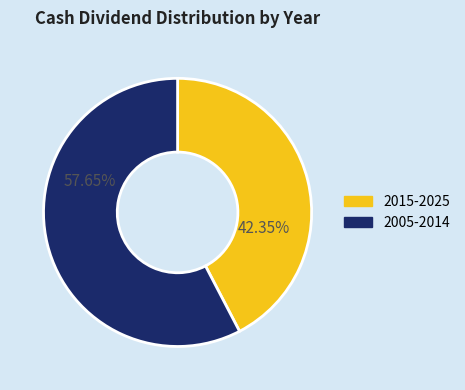

Is there a majority slice in this chart?

Yes